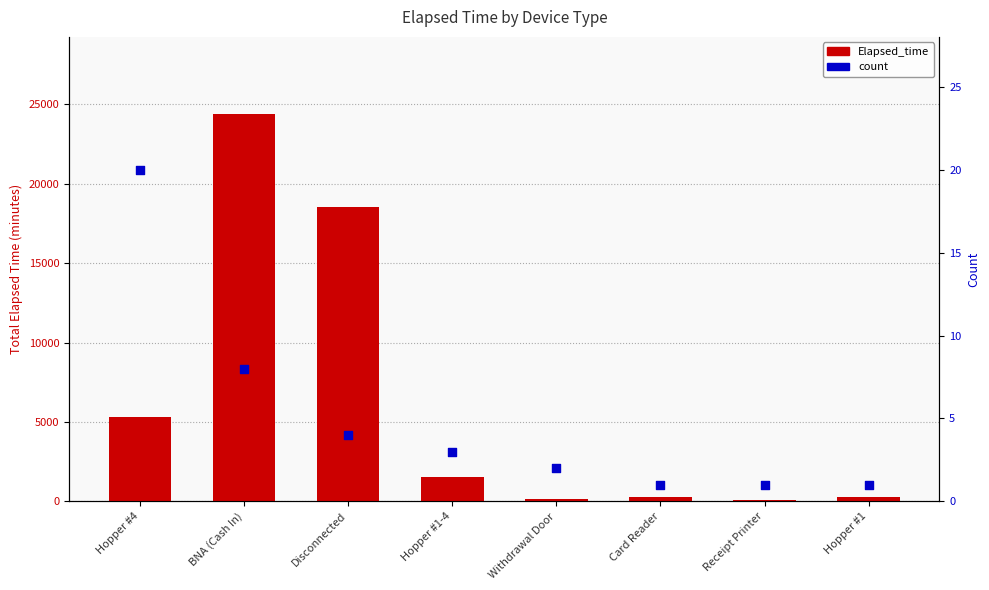

At which category is the sum across all series the highest?

BNA (Cash In)